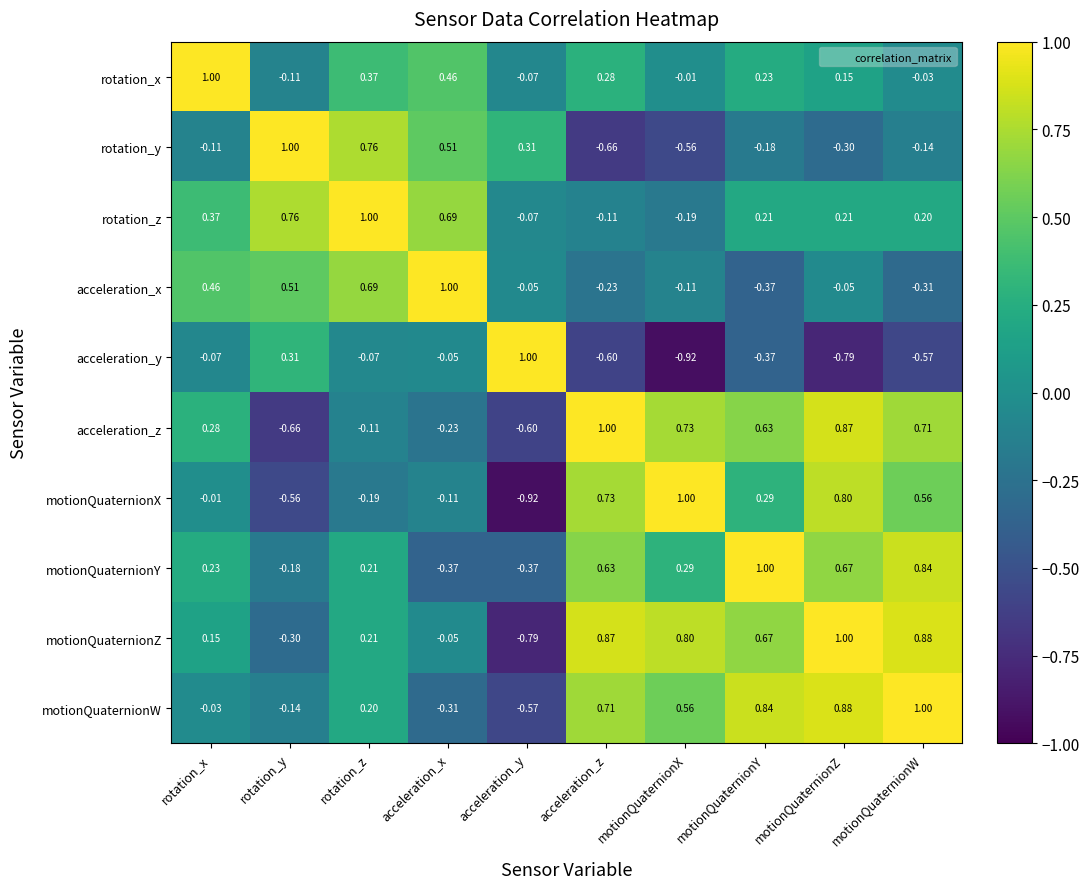

At which label is rotation_y closest to 0?

rotation_x